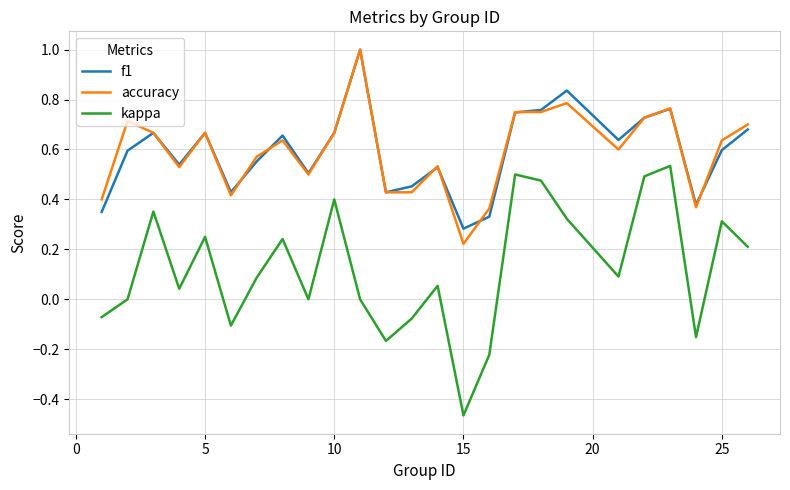

True or false: kappa and f1 intersect in this chart.

False